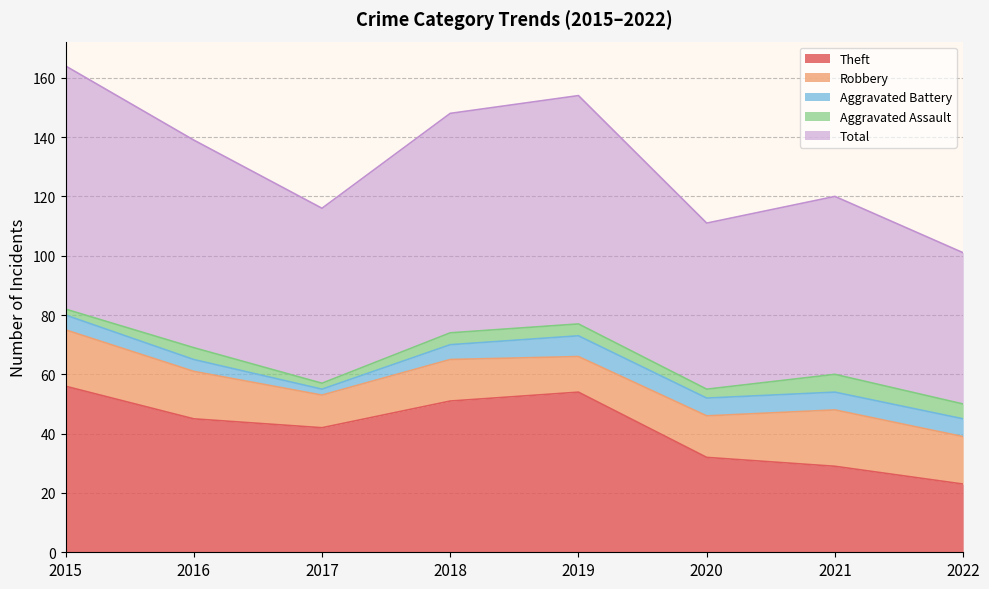

Rank the categories by Robbery value from highest to lowest.

2015, 2021, 2016, 2022, 2018, 2020, 2019, 2017